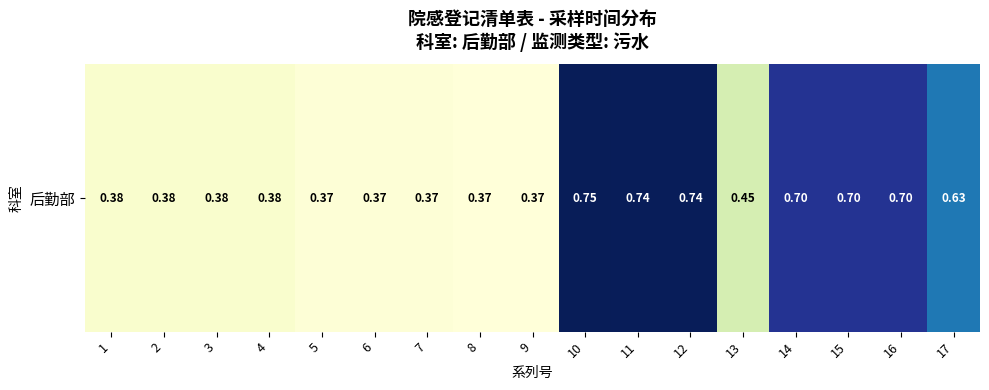

Rank the categories by value from highest to lowest.

10, 11, 12, 14, 15, 16, 17, 13, 1, 2, 3, 4, 5, 6, 7, 8, 9